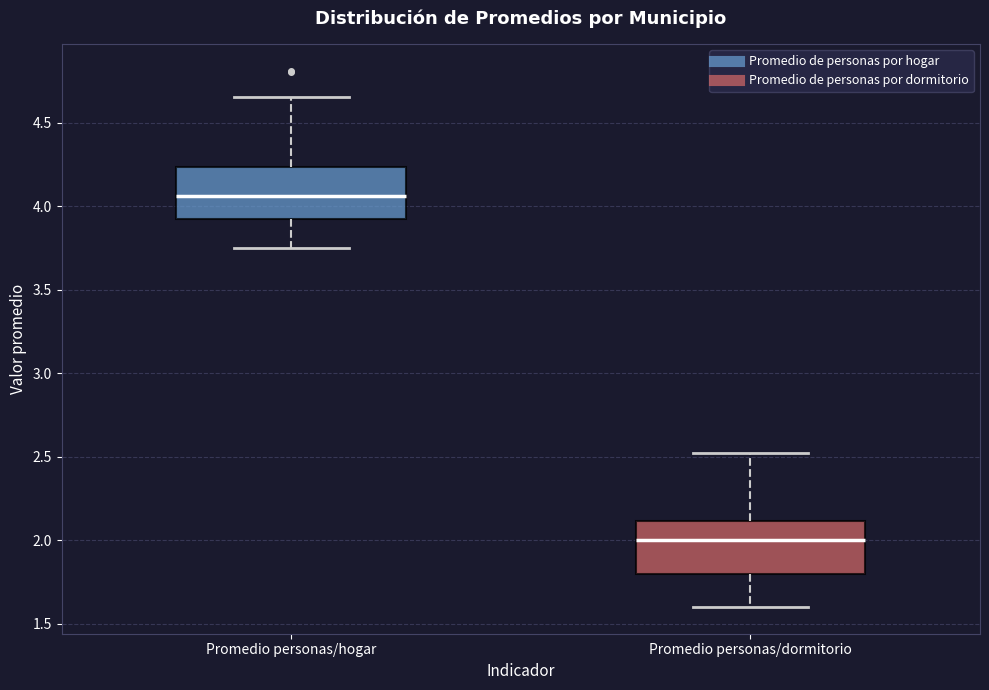

Reading left to right, read every box against the y-axis: the position of its median line, the range the box covers, and the ends of its whiskers. The values are not printed on the chart, so give them approximately, as read against the axis.

Promedio personas/hogar: median 4.05, box 3.90 to 4.25, whiskers 3.75 to 4.65
Promedio personas/dormitorio: median 2.00, box 1.80 to 2.10, whiskers 1.60 to 2.50